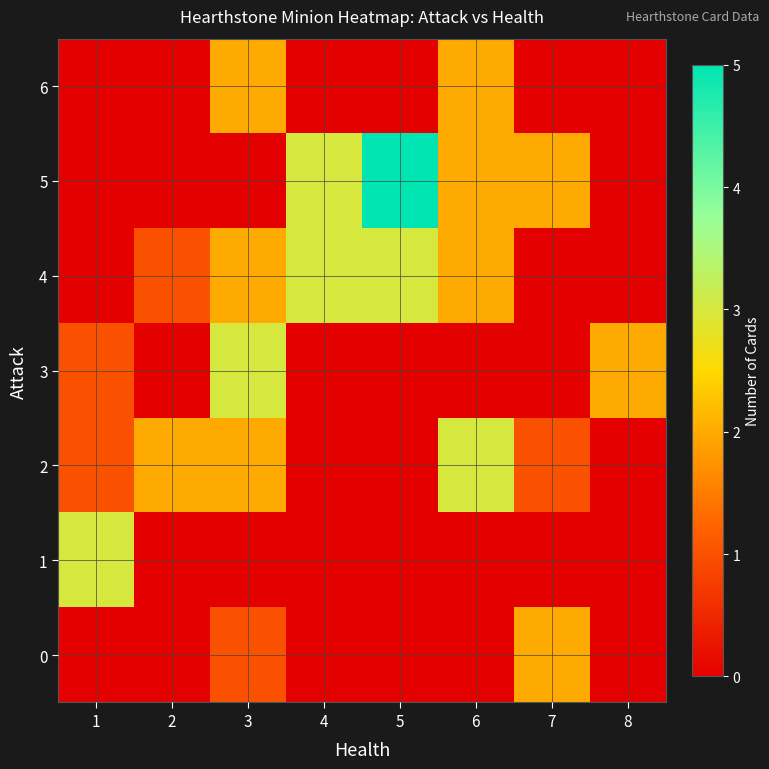

At how many categories does at least one series exceed 1?

8